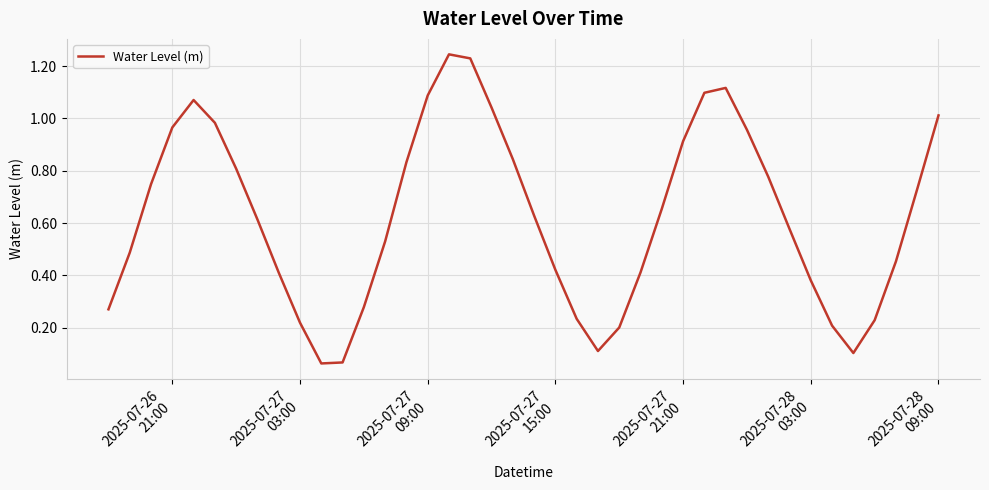

How many lines are shown in the chart?

1